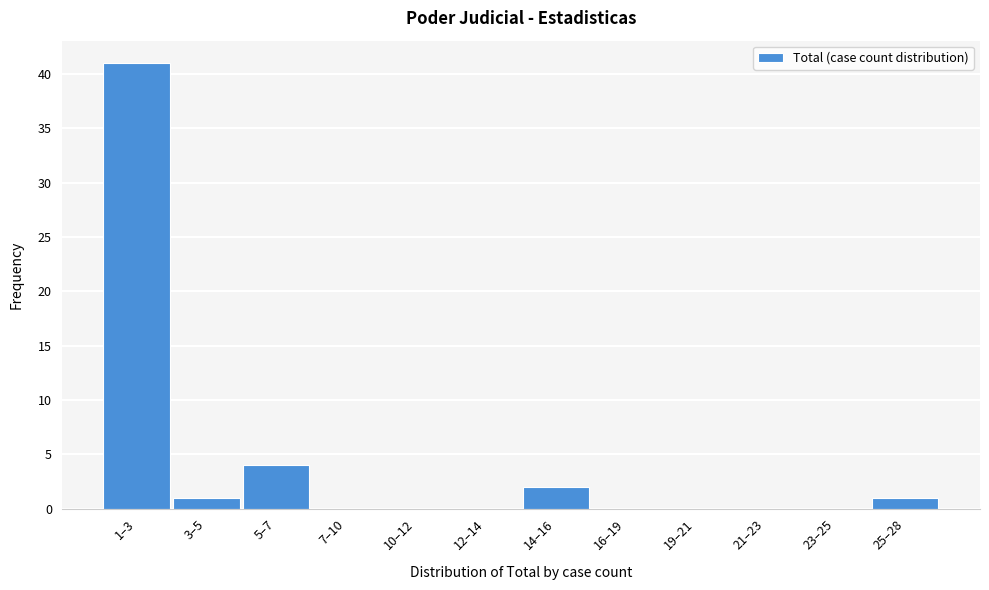

Reading left to right, list all the values displayed in this chart.

1–3=41	3–5=1	5–7=4	7–10=0	10–12=0	12–14=0	14–16=2	16–19=0	19–21=0	21–23=0	23–25=0	25–28=1